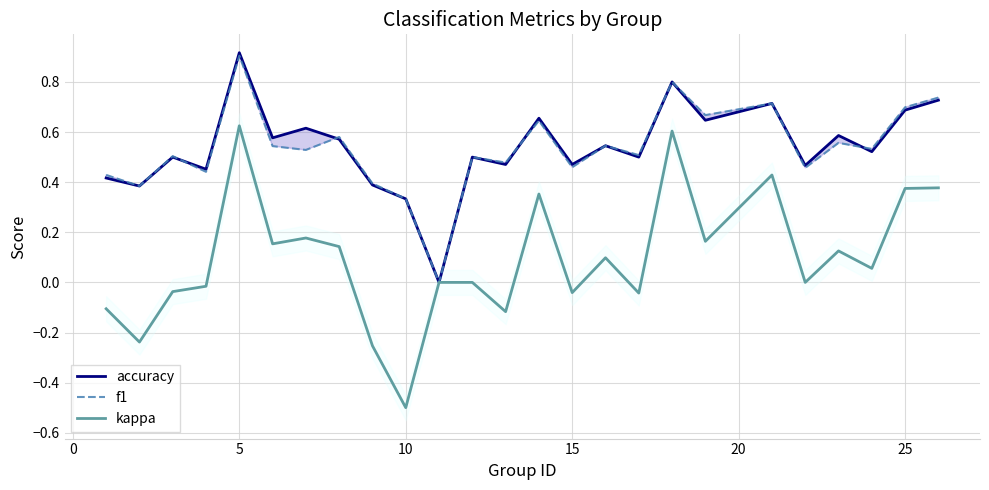

List the series in order of their peak value, highest first.

accuracy, f1, kappa